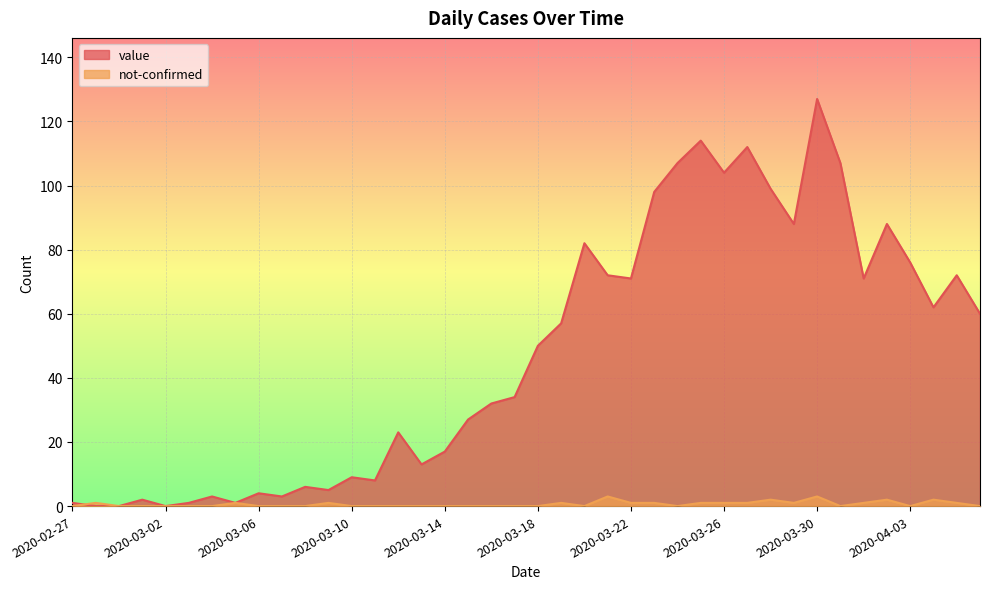

In value, how many points are lower than both neighbors (excluding endpoints)?

11